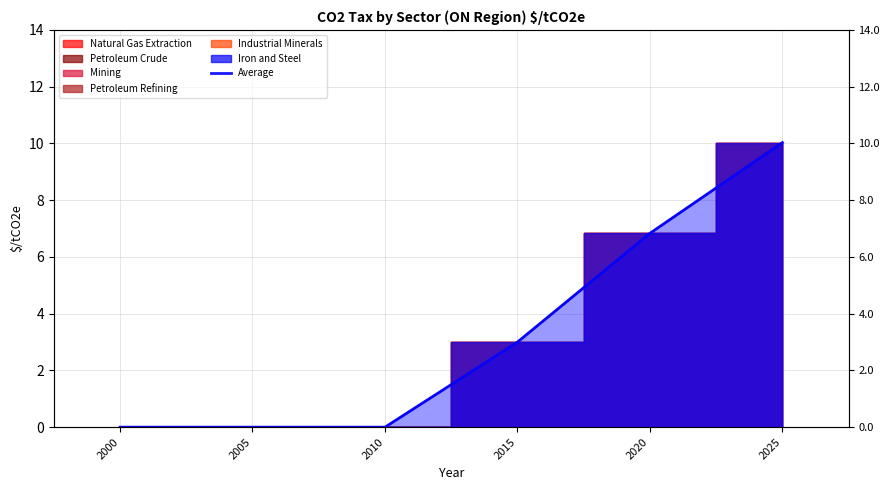

Is it true that the value at 2020 is 6.8?

True